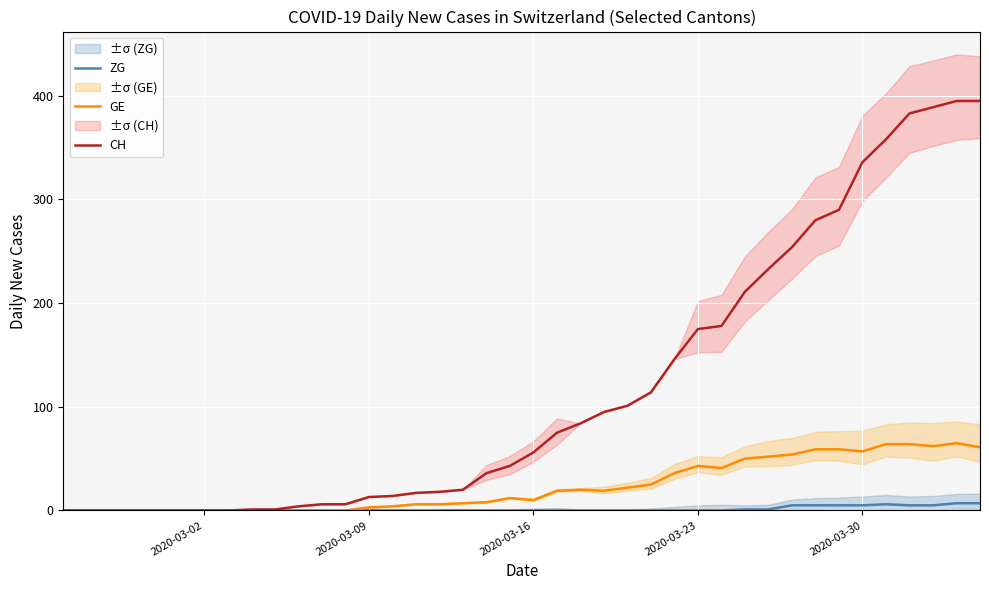

What is the maximum value for CH?

395